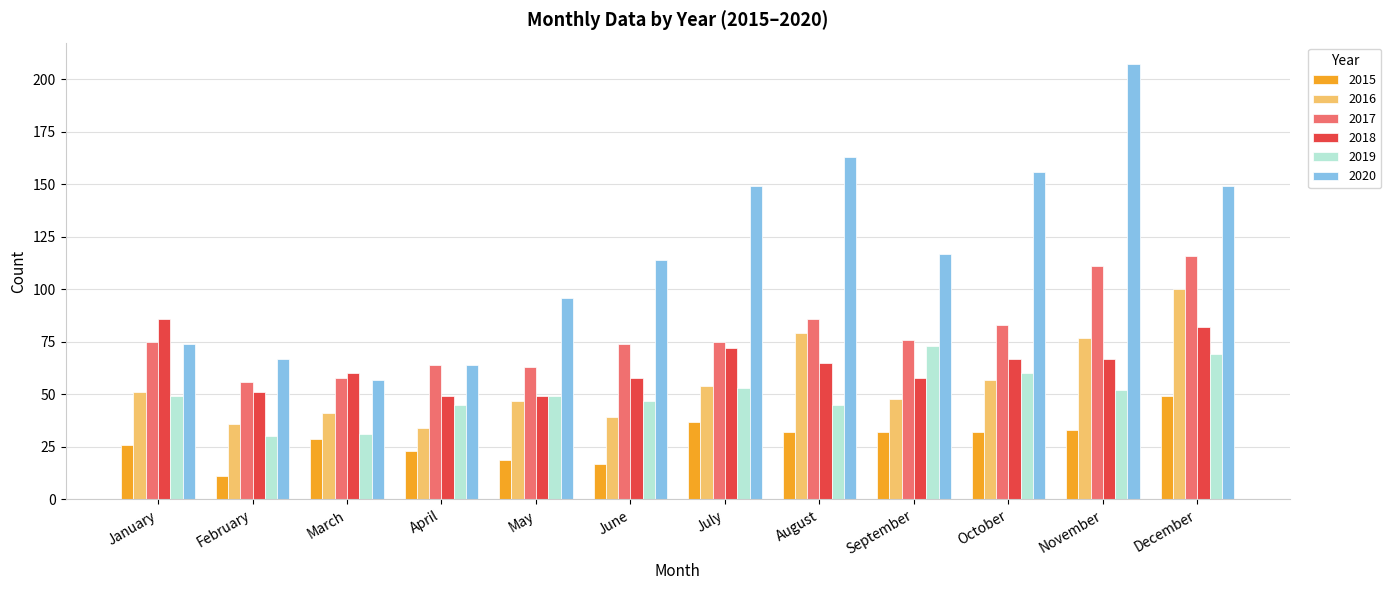

List the series in order of their peak value, lowest first.

2015, 2019, 2018, 2016, 2017, 2020